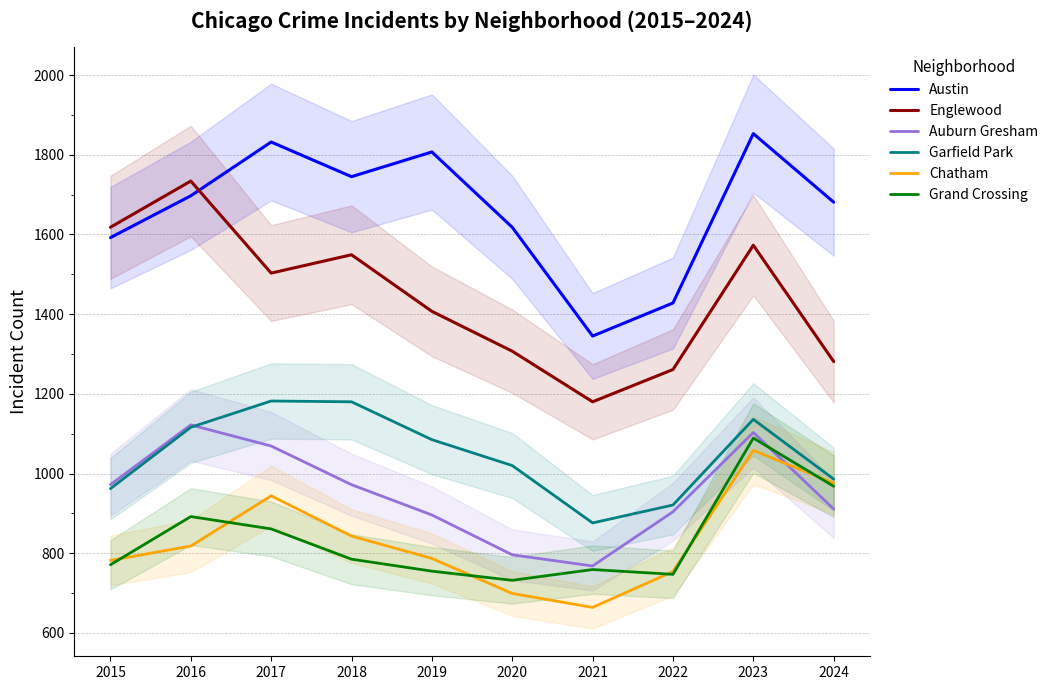

What is the maximum value for Chatham?

1058